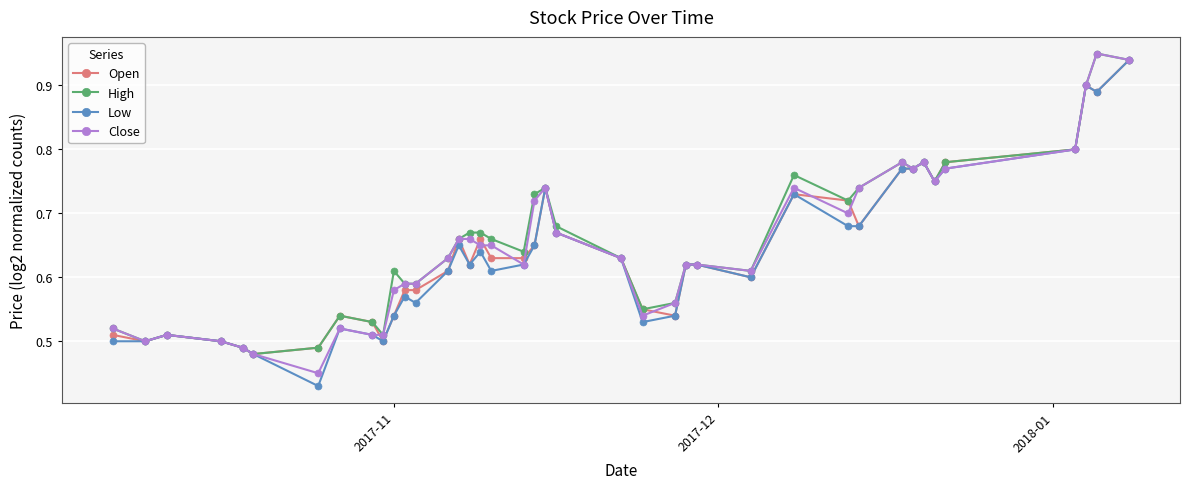

True or false: Low has more than 2 points higher than both neighbors.

True